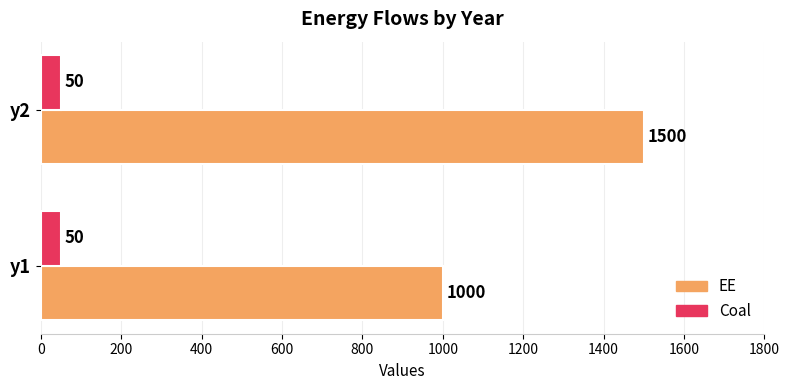

Which label corresponds to the largest value in the chart?

y2